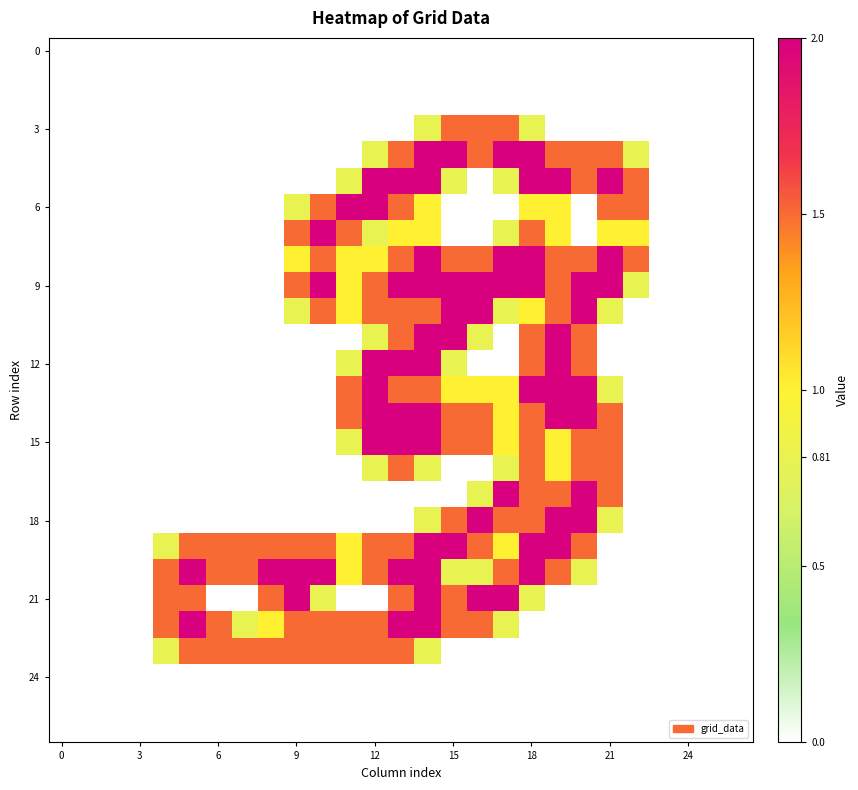

At which category is the sum across all series the highest?

14